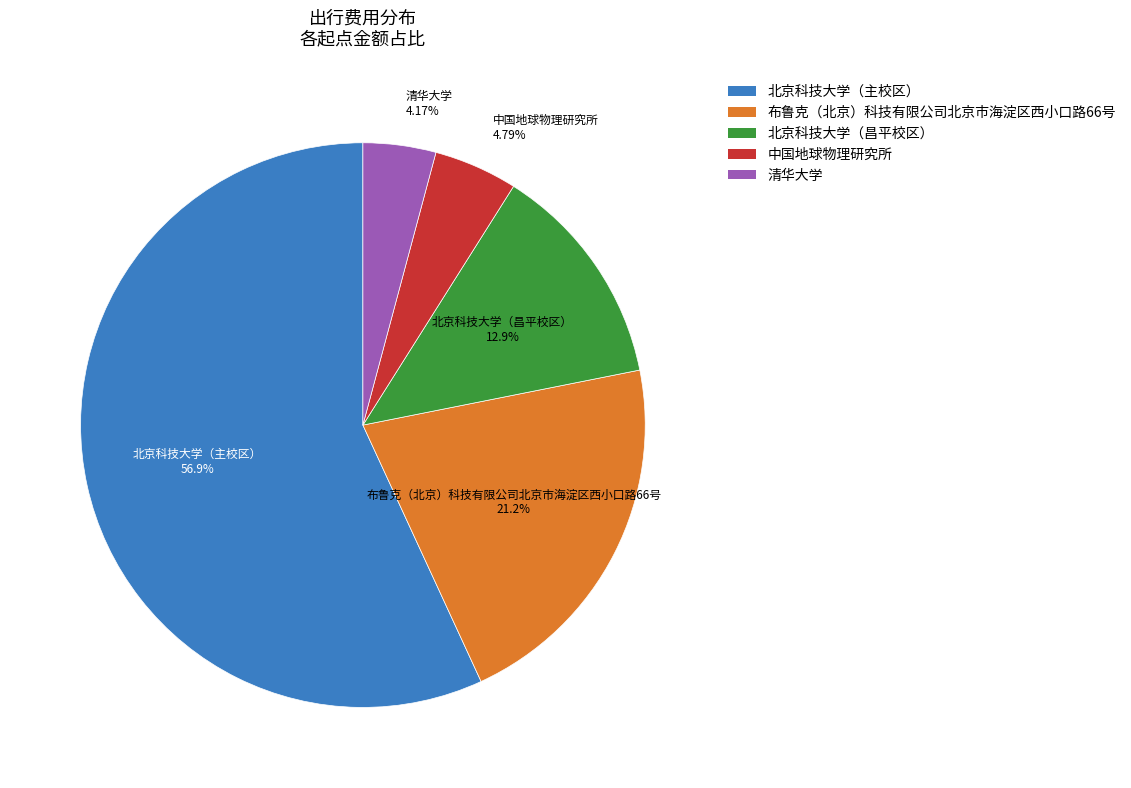

How many segments does this pie chart have?

5